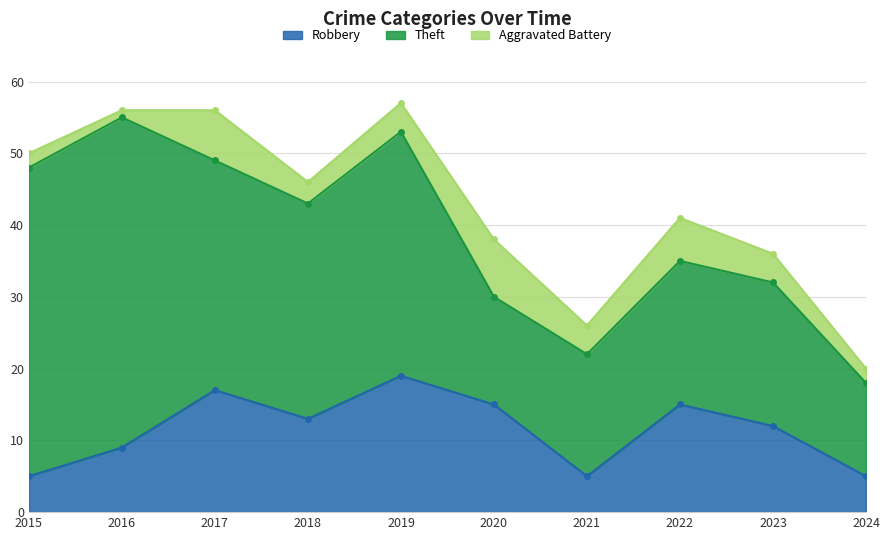

At which category does Theft reach its first local peak?

2016